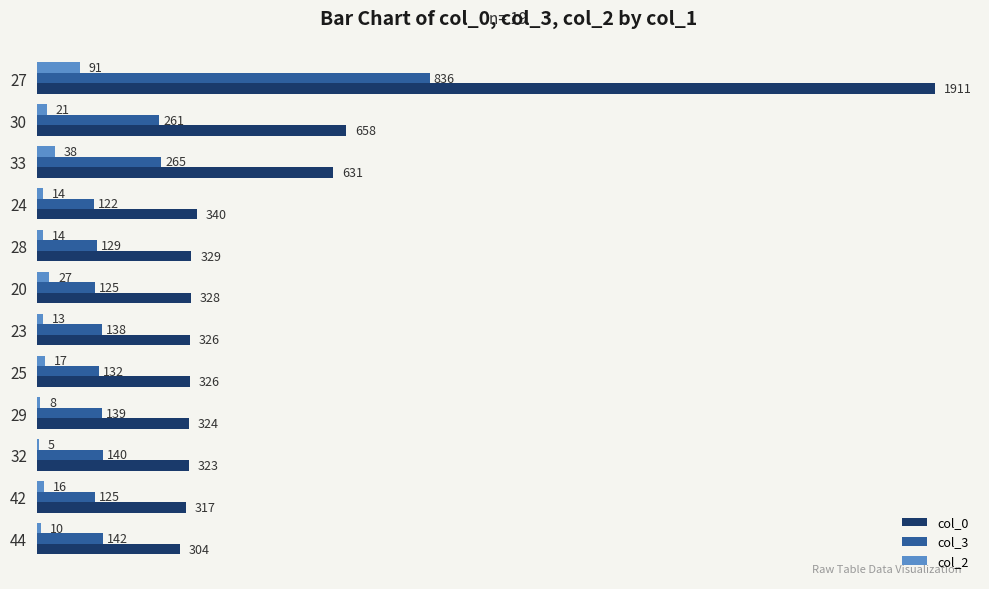

What is the sum of the col_3 values at 42 and 23?

263